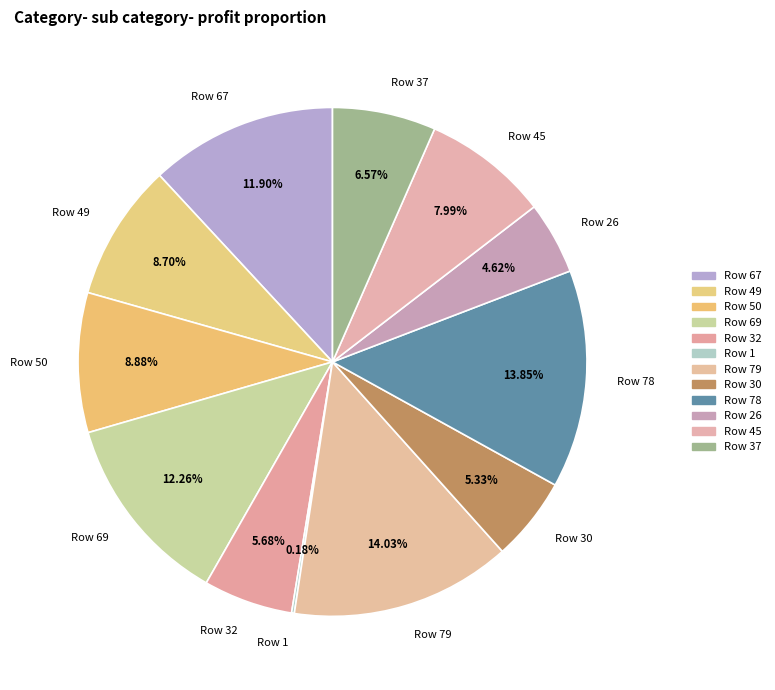

To the nearest percent, what is the difference between the largest and smallest slice percentages?

14%